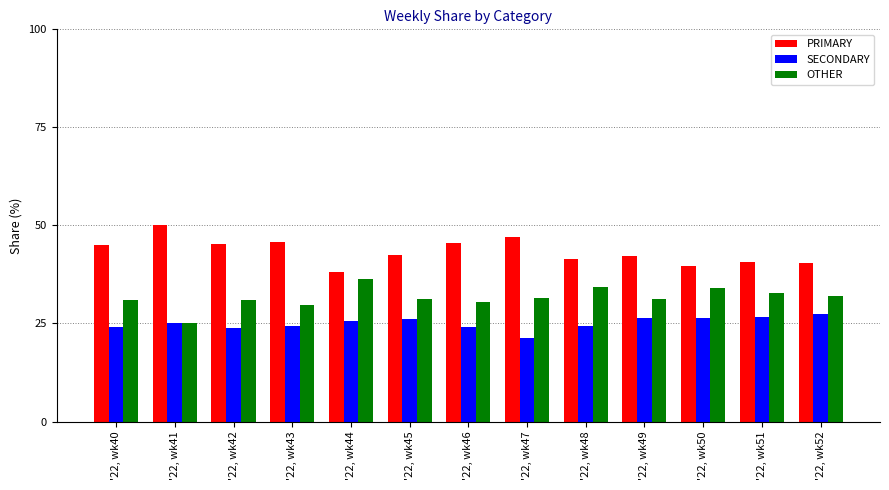

The value of PRIMARY at '22, wk42 is 23.9. True or false?

False